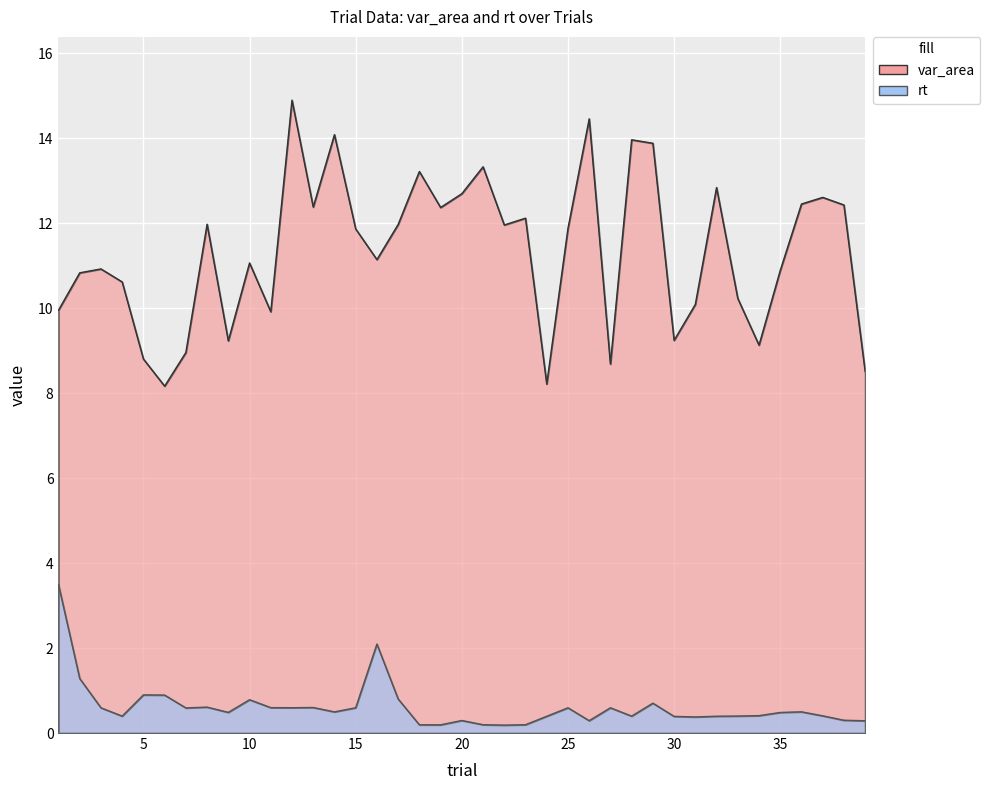

True or false: rt has more than 2 points higher than both neighbors.

True